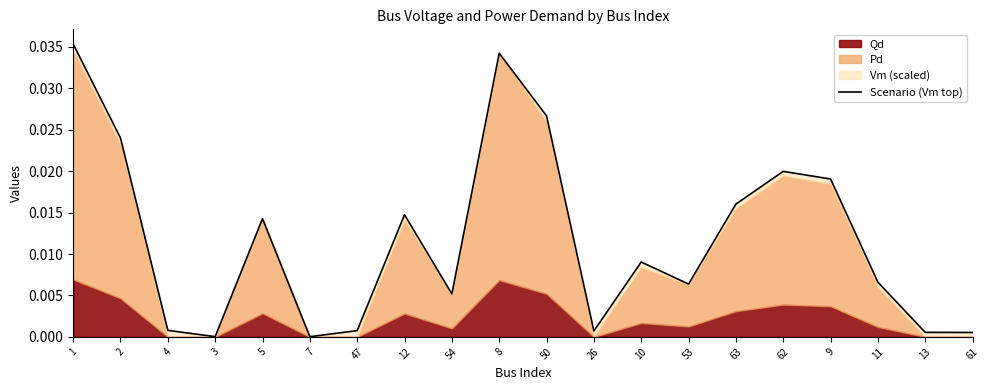

True or false: the data has more than 2 interior local peaks.

True